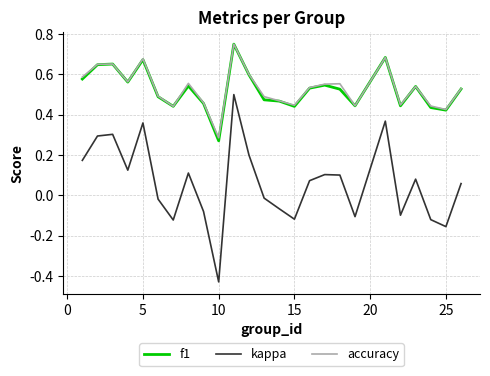

Which series has the largest range (max minus min)?

kappa